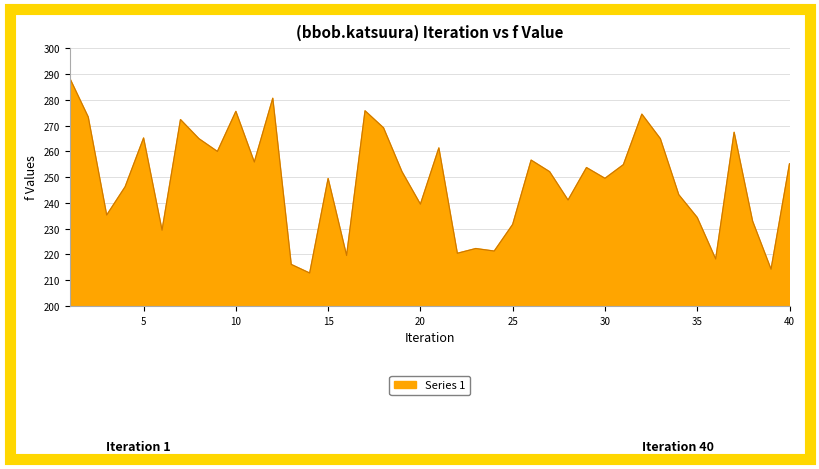

What is the difference between the maximum and minimum values?

75.6